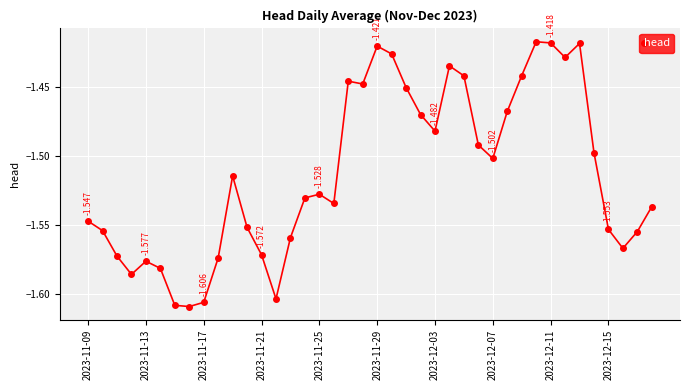

What is the difference between the maximum and minimum values?

0.2